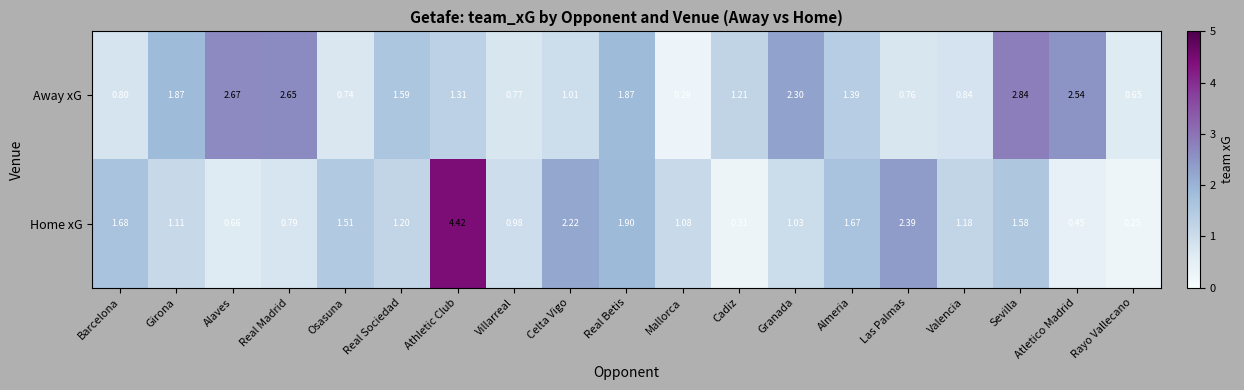

Rank the series by their maximum value, from highest to lowest.

Home xG, Away xG